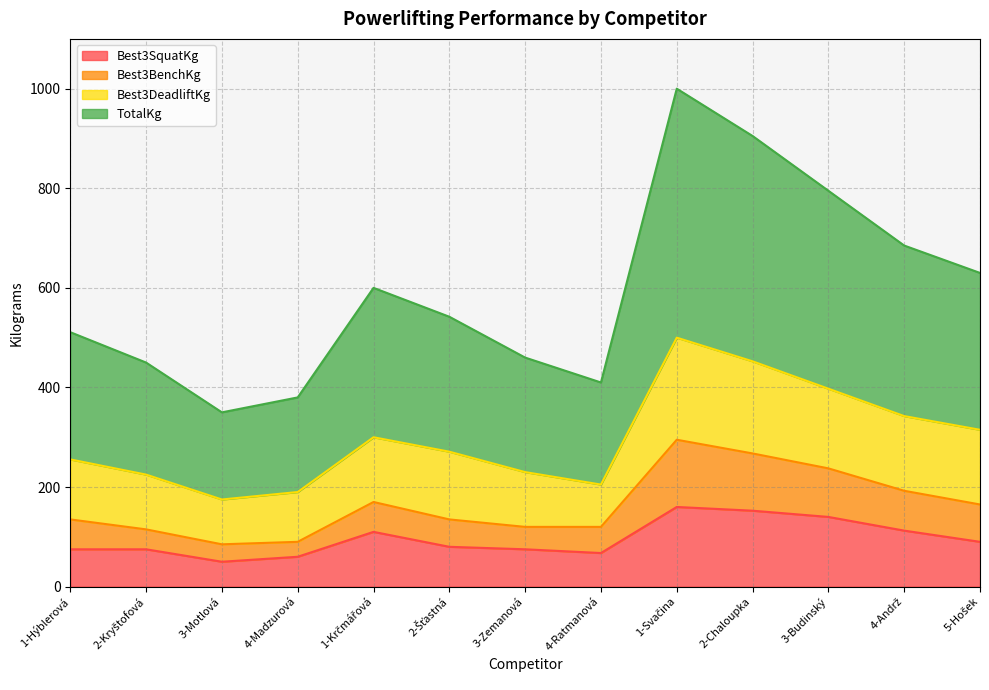

What is the lowest value of the Best3SquatKg series?

50.0